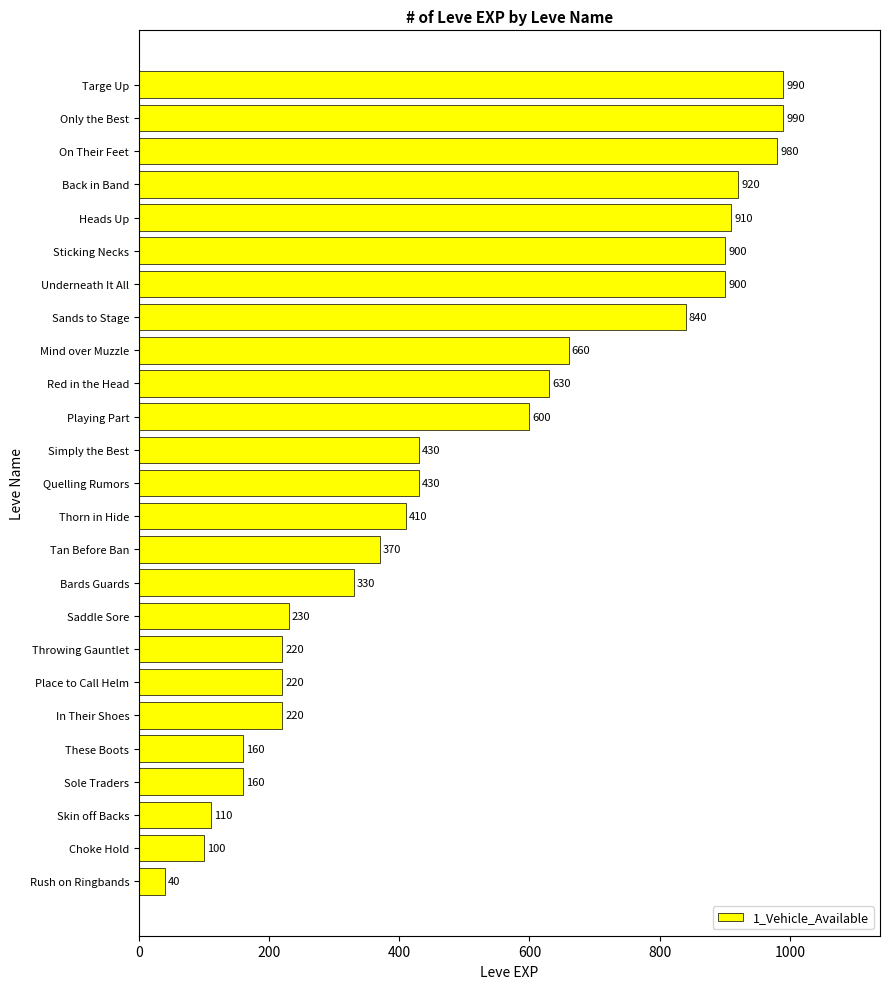

Read the value at Saddle Sore, to the nearest 10.

230